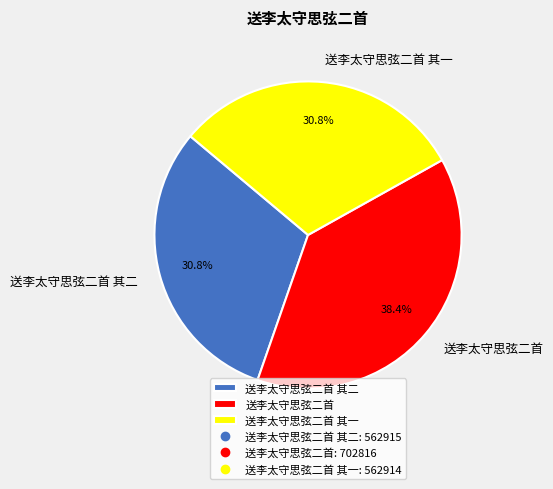

Which category has the biggest portion of the pie?

送李太守思弦二首